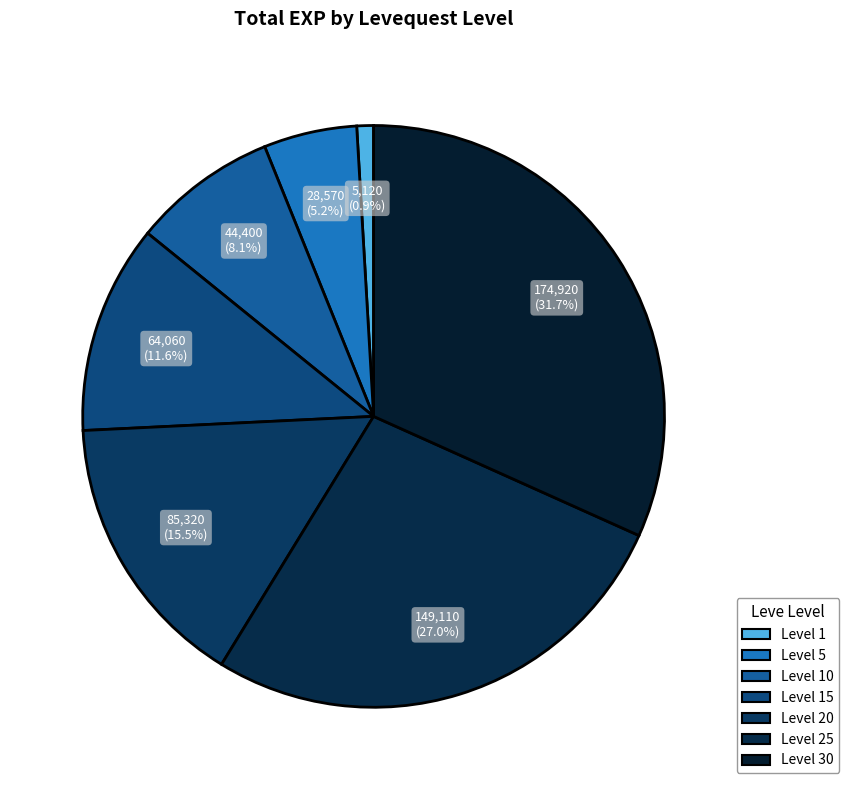

How many segments does this pie chart have?

7